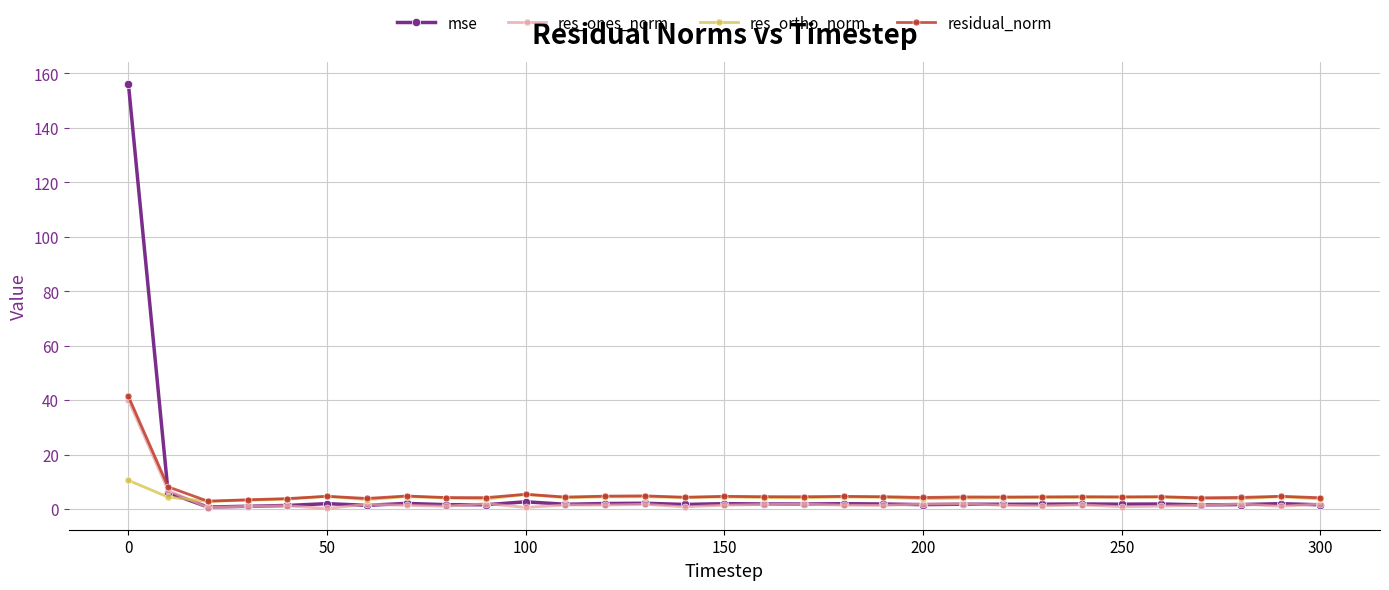

True or false: res_ortho_norm has more than 1 points higher than both neighbors.

True